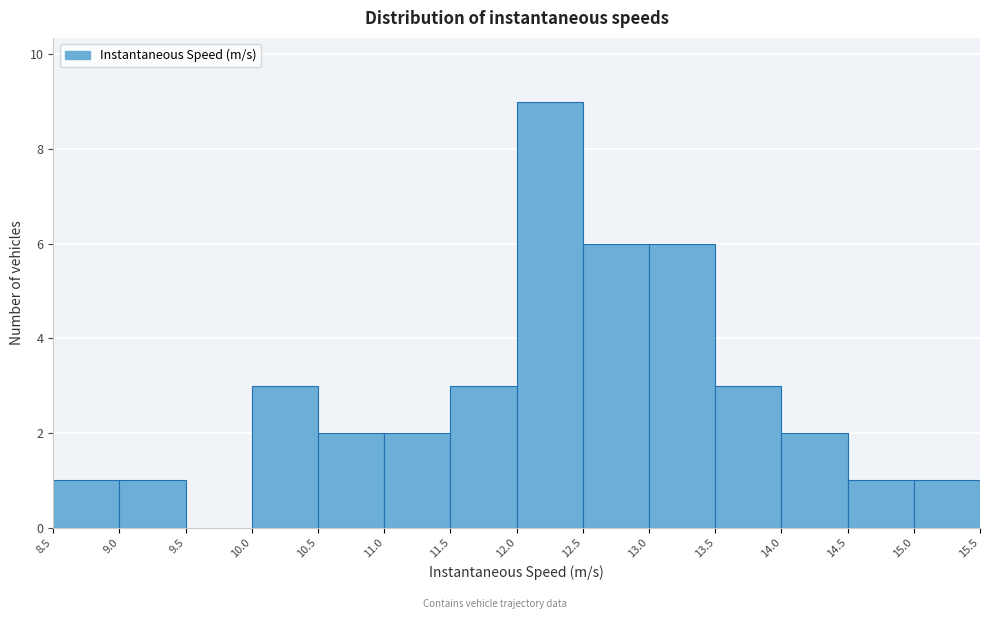

How tall is the bar that spans 8.5 to 9.0 on the x-axis? The values are not printed on the chart, so give them approximately, as read against the axis.

1